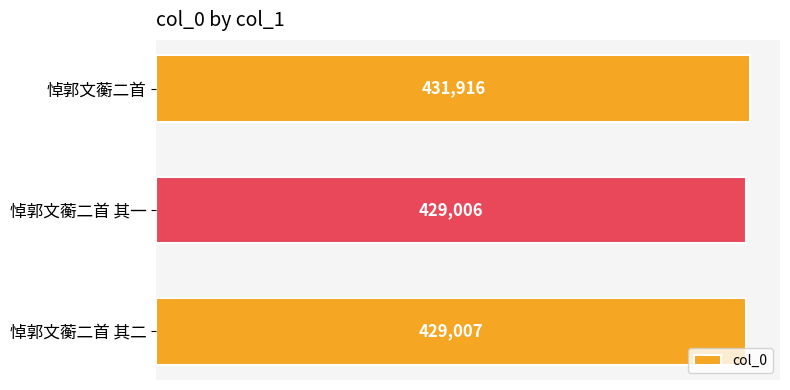

What is the sum of all values?

1289929